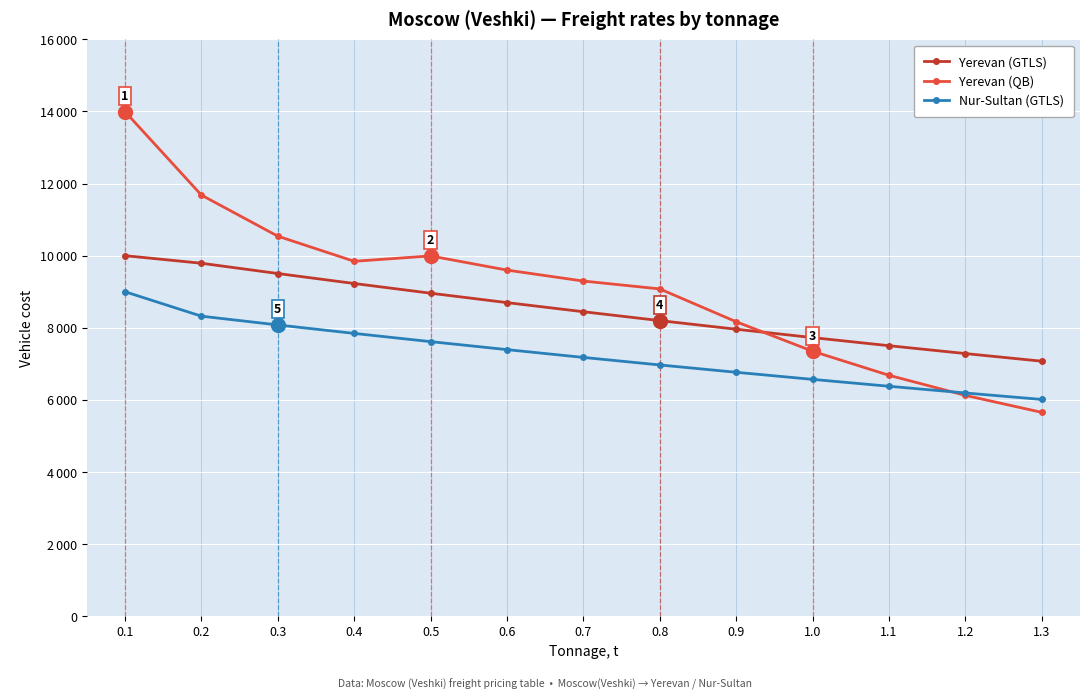

What are all the series names shown in the legend?

Yerevan (GTLS), Yerevan (QB), Nur-Sultan (GTLS)